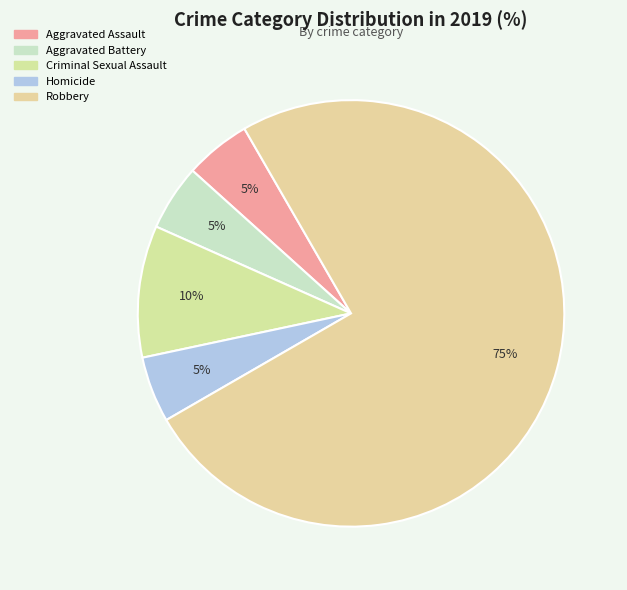

How many segments does this pie chart have?

5